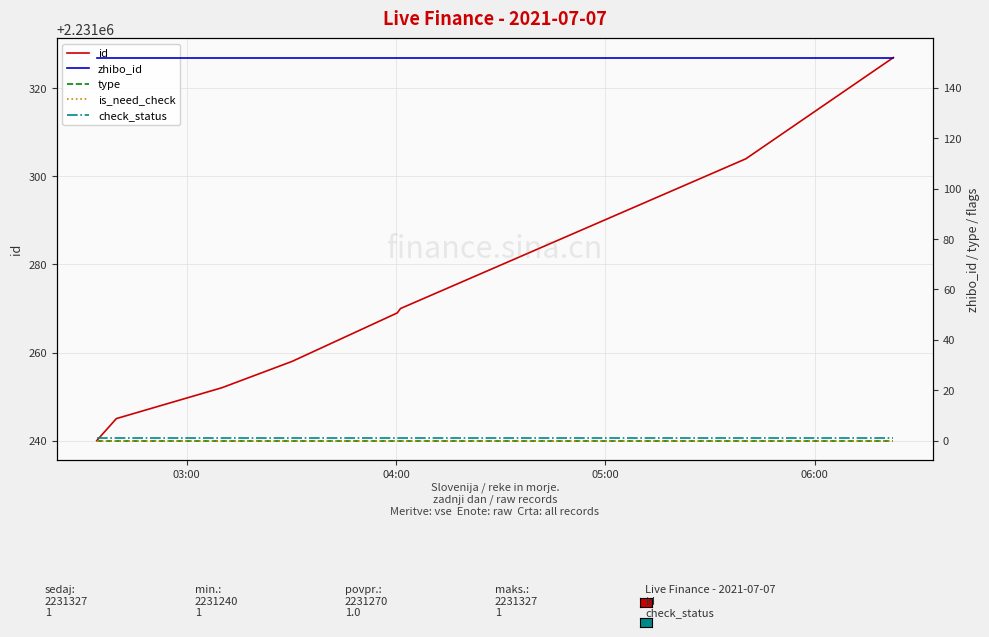

What are all the series names shown in the legend?

id, zhibo_id, type, is_need_check, check_status